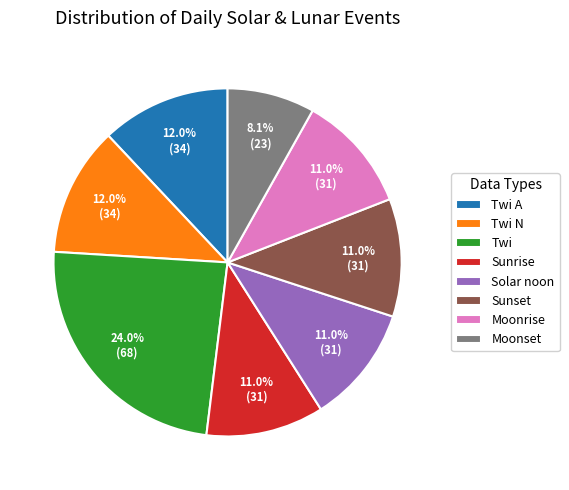

What is the ratio of the value at Sunrise to the value at Moonrise?

1.0